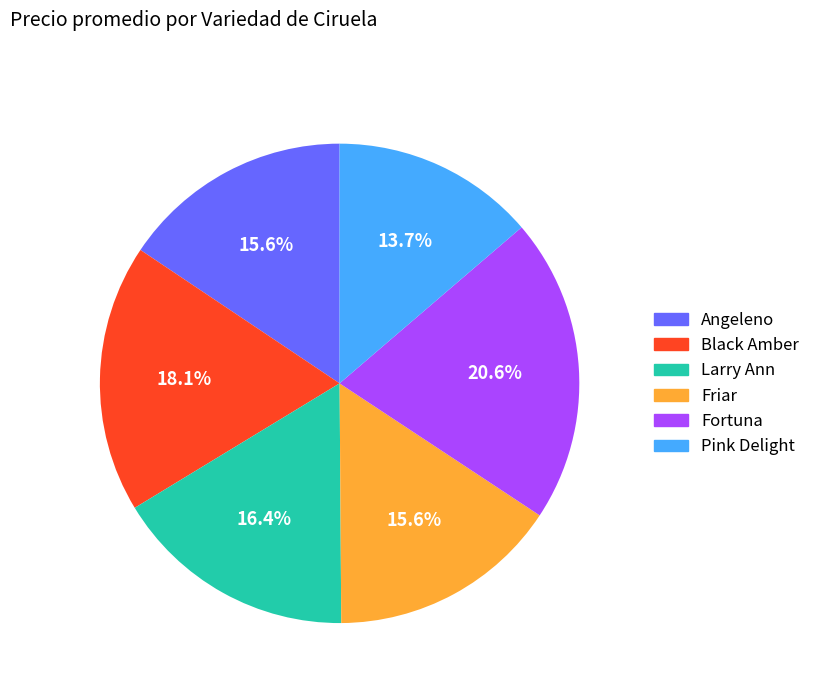

Which has a higher value, Black Amber or Larry Ann?

Black Amber